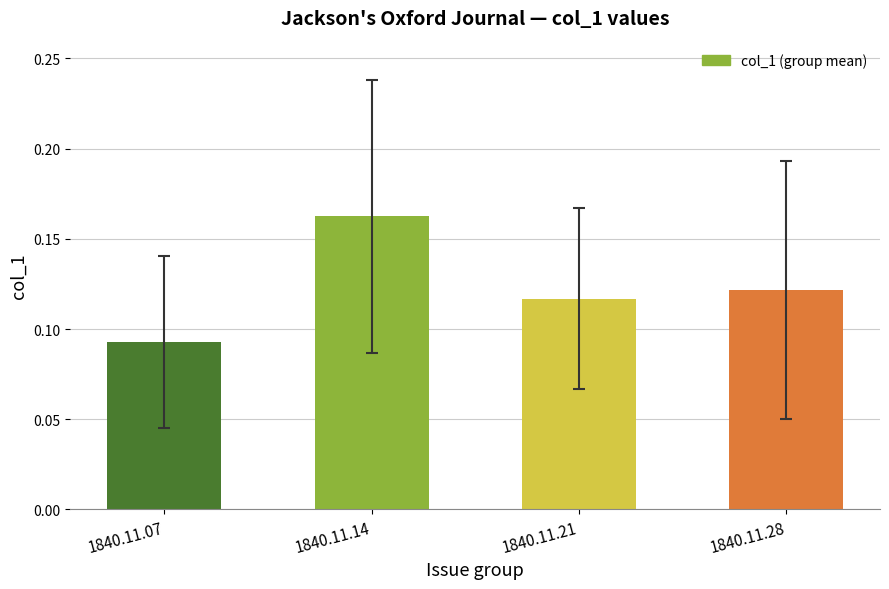

List the labels in order of value, largest first.

1840.11.14, 1840.11.28, 1840.11.21, 1840.11.07